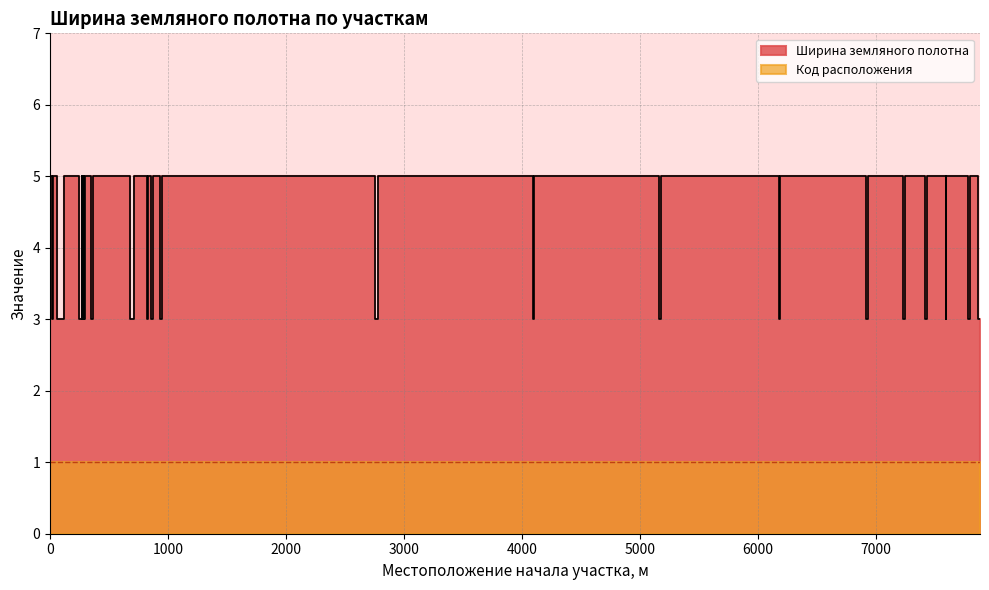

True or false: Код расположения and Ширина земляного полотна cross at least once.

False